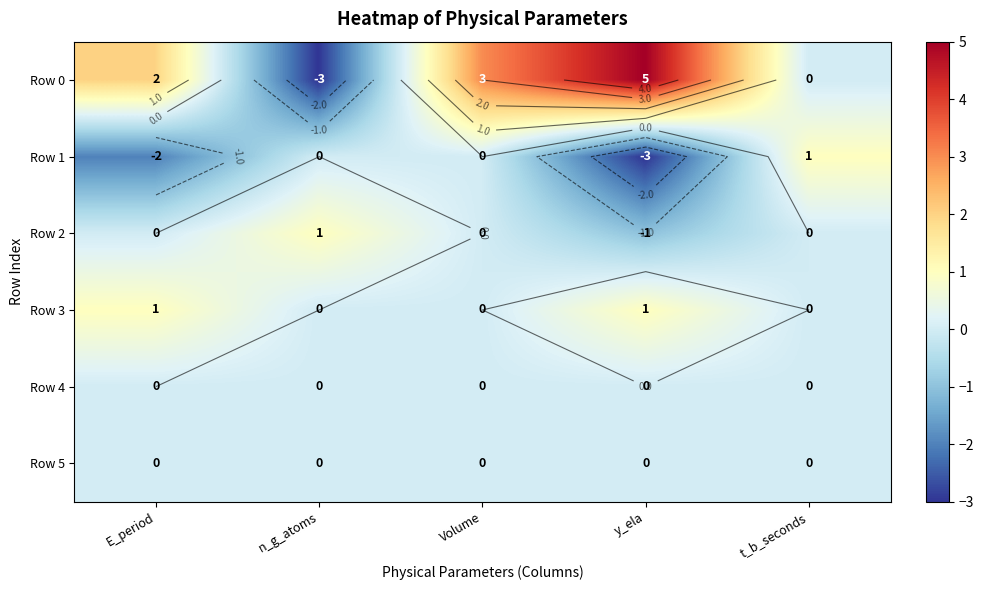

What is the difference between the highest and lowest values at n_g_atoms?

4